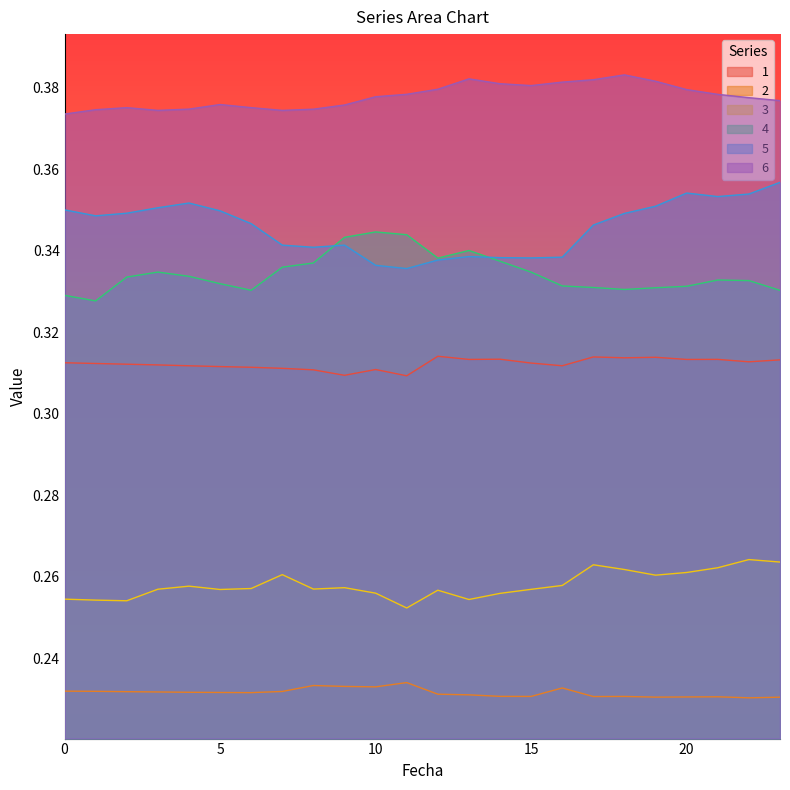

At 5, list the series in order from largest to smallest.

6, 5, 4, 1, 3, 2